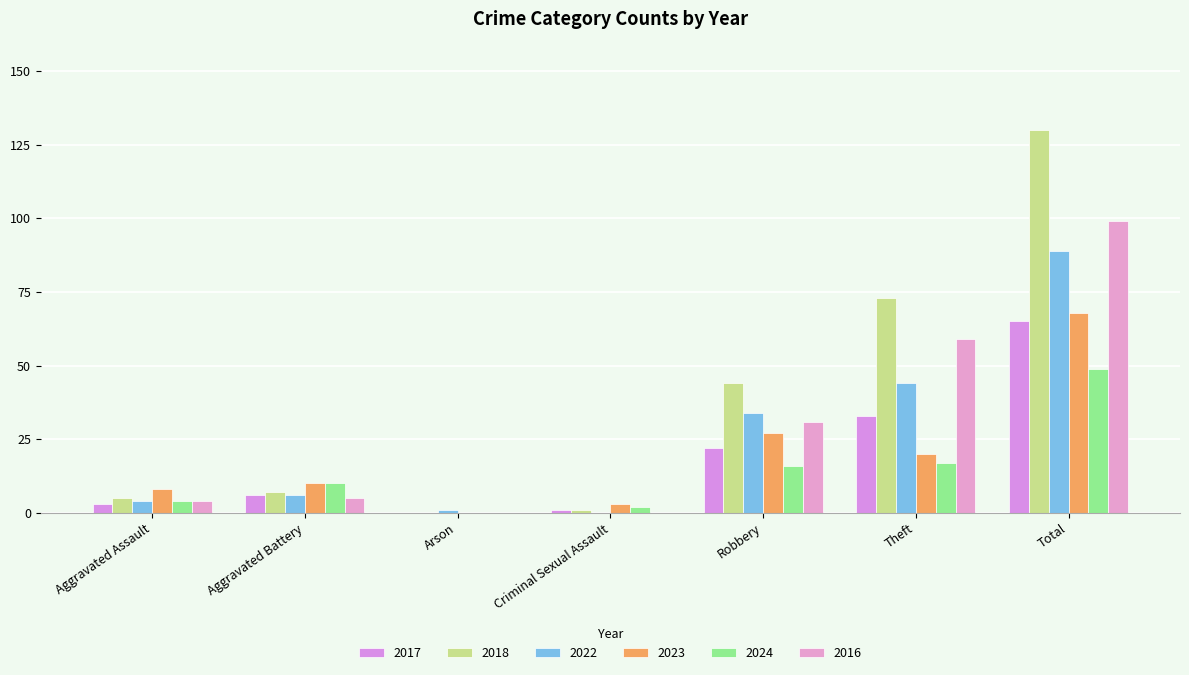

What is the value of the 2018 bar at the 1st from the left?

5